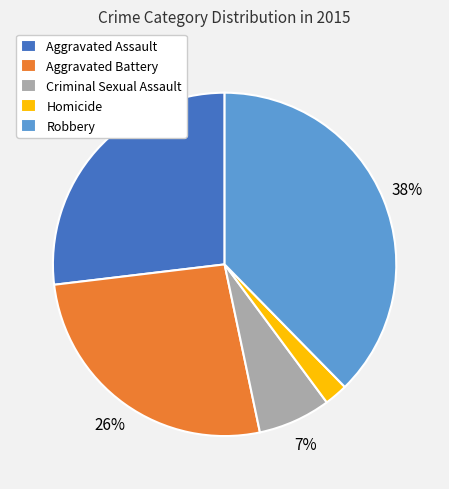

Combined, do Criminal Sexual Assault and Aggravated Battery account for over 50%?

No